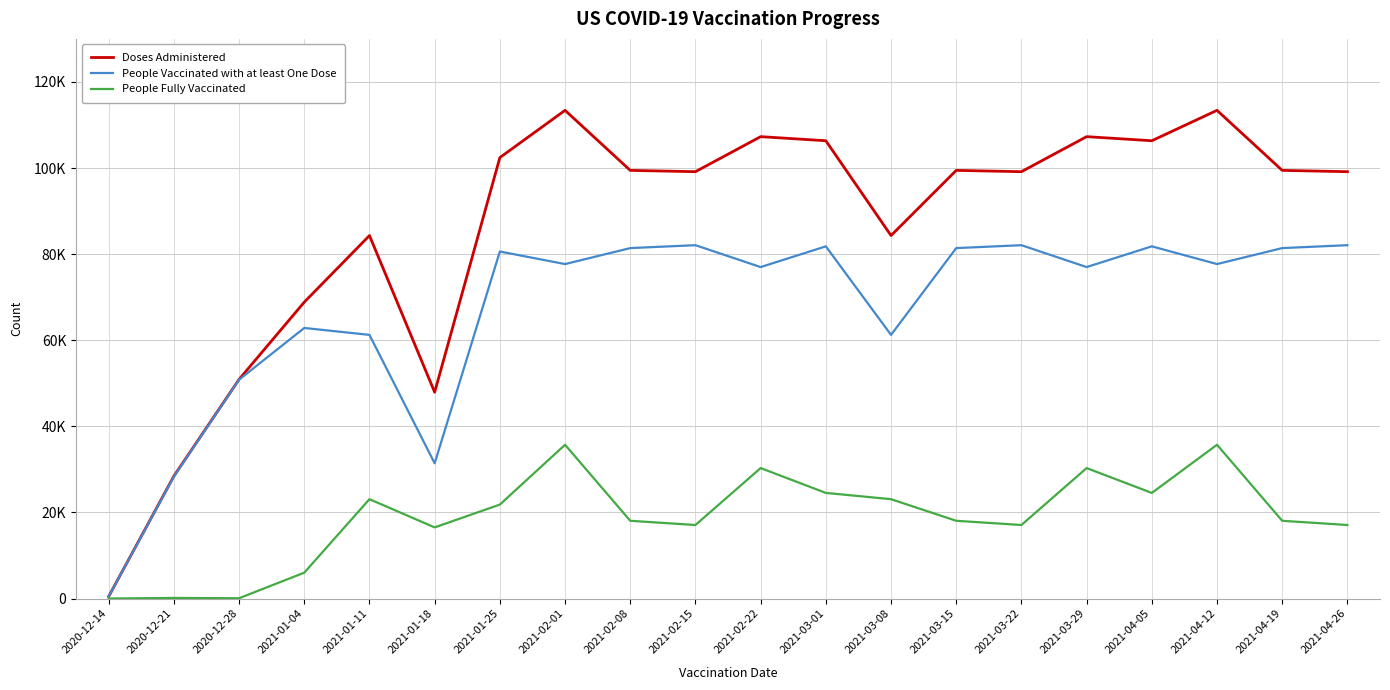

Does the chart have visible grid lines?

Yes